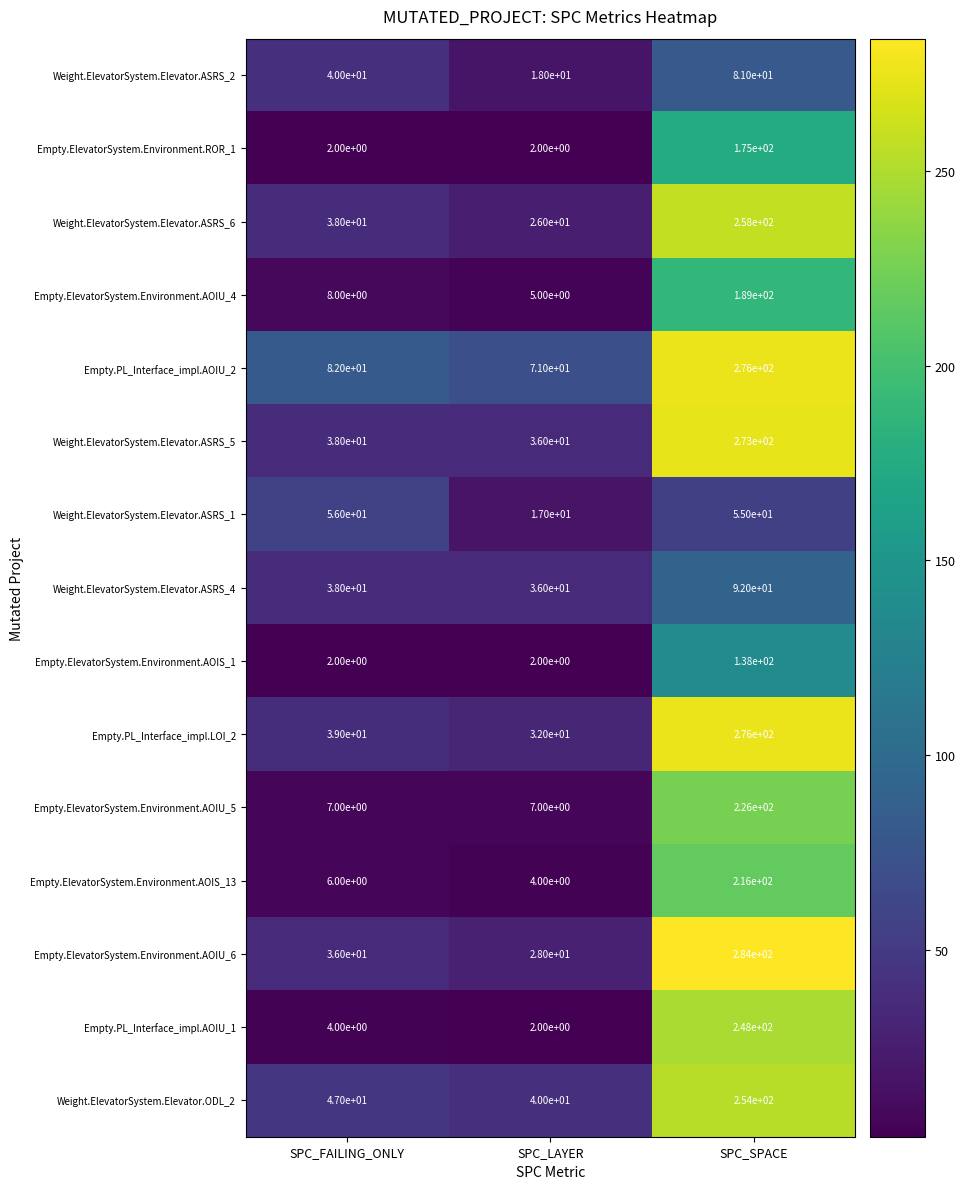

What is the minimum value for Weight.ElevatorSystem.Elevator.ASRS_6?

26